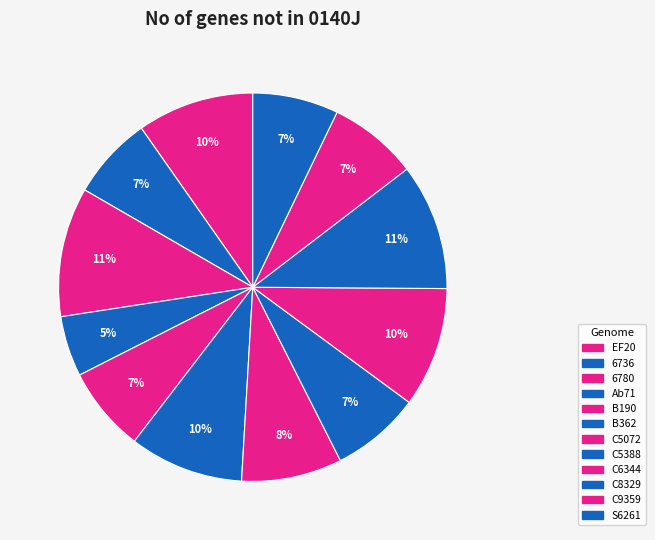

Is EF20 the majority of the pie?

No